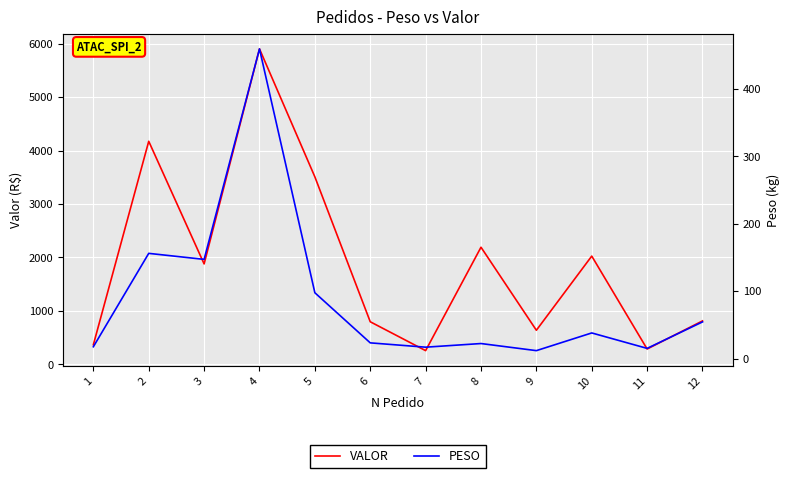

Rank the series by their maximum value, from lowest to highest.

PESO, VALOR